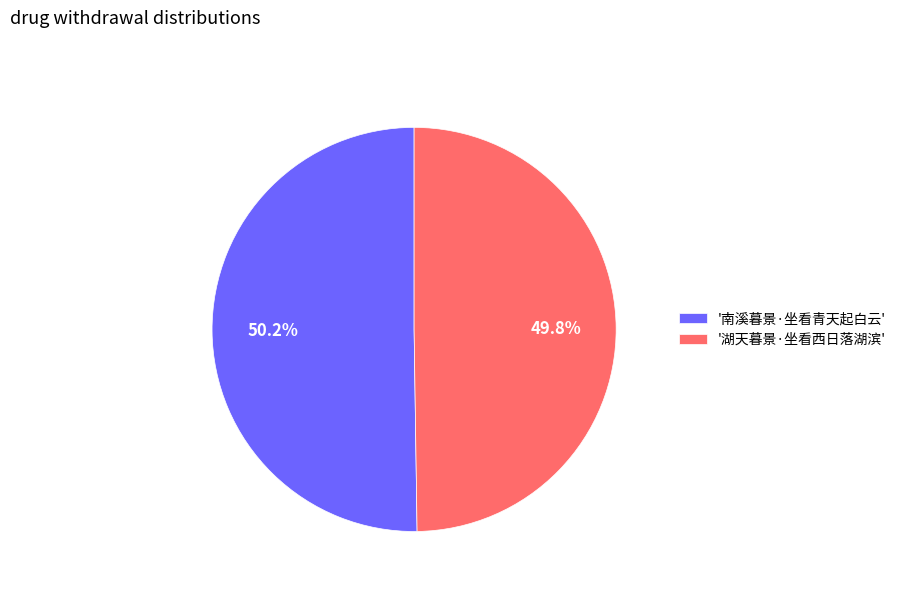

What portion of the pie excludes '湖天暮景·坐看西日落湖滨'?

50.2%